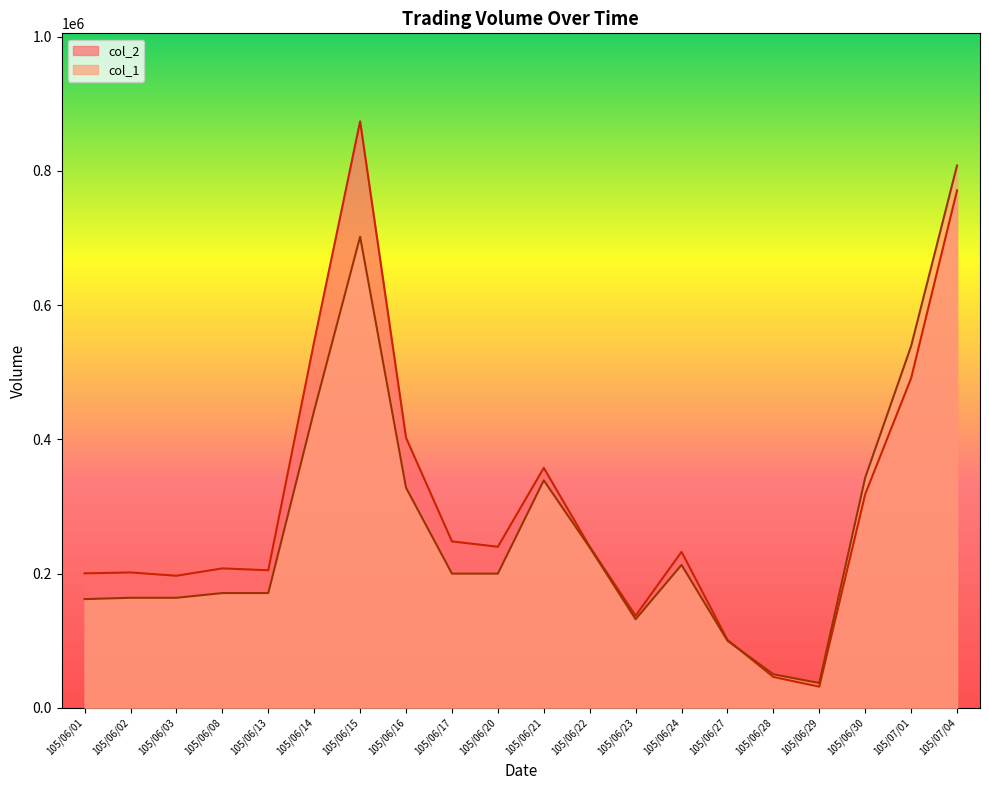

How many data points in col_2 are above 240000?

9